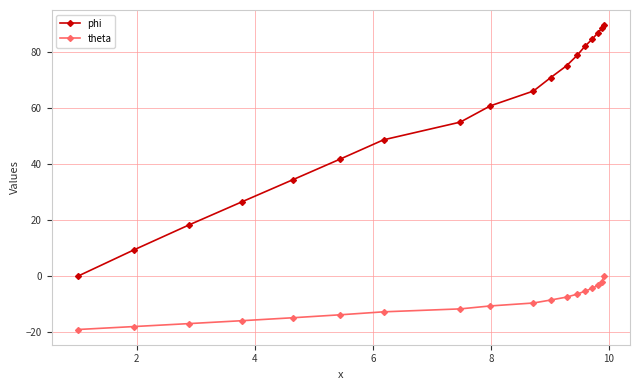

Which series has the largest range (max minus min)?

phi